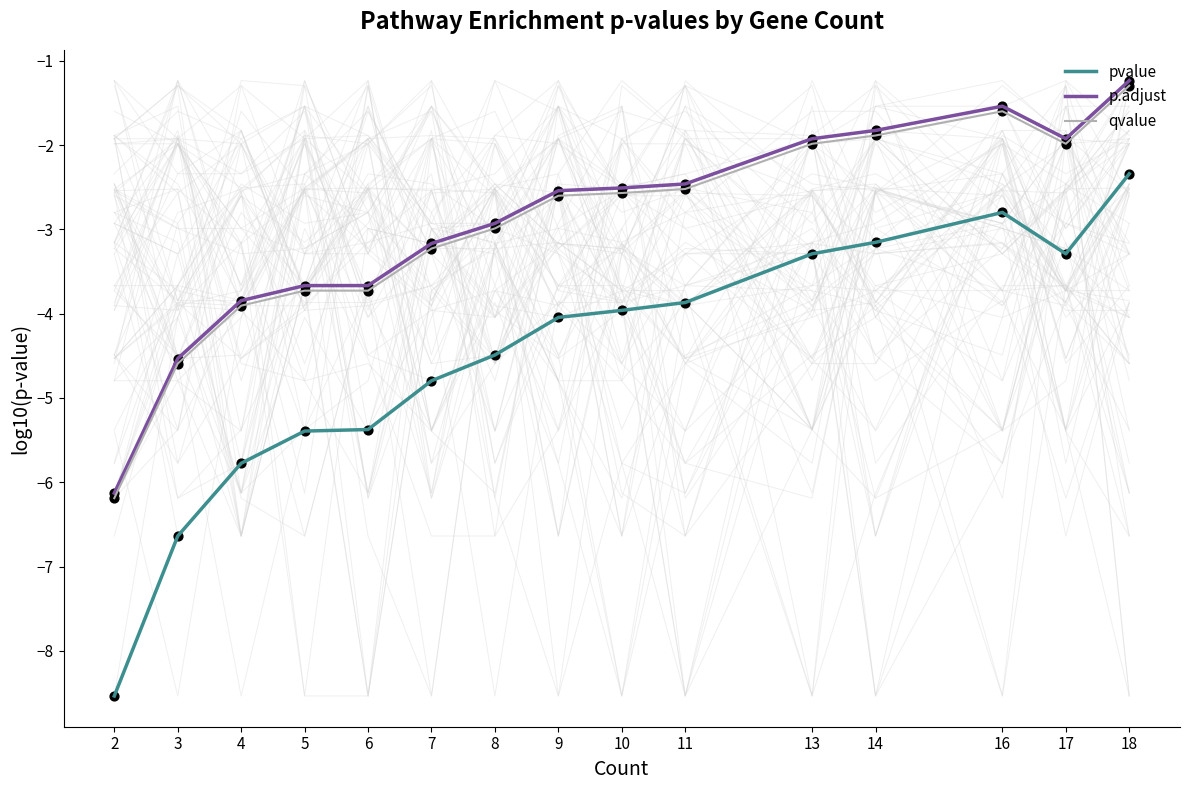

Which series contains the lowest Y value?

pvalue